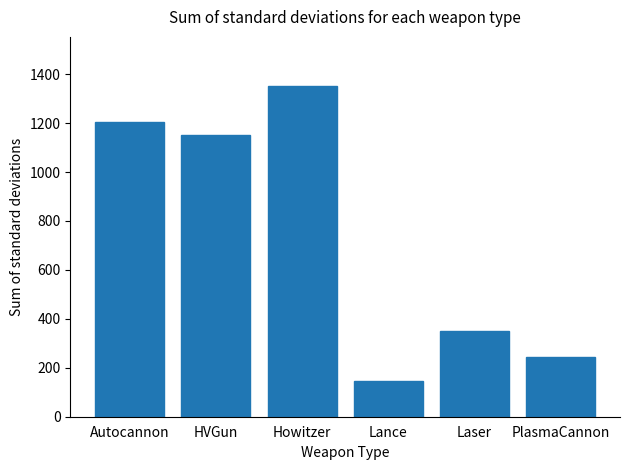

Rank the categories by value from lowest to highest.

Lance, PlasmaCannon, Laser, HVGun, Autocannon, Howitzer